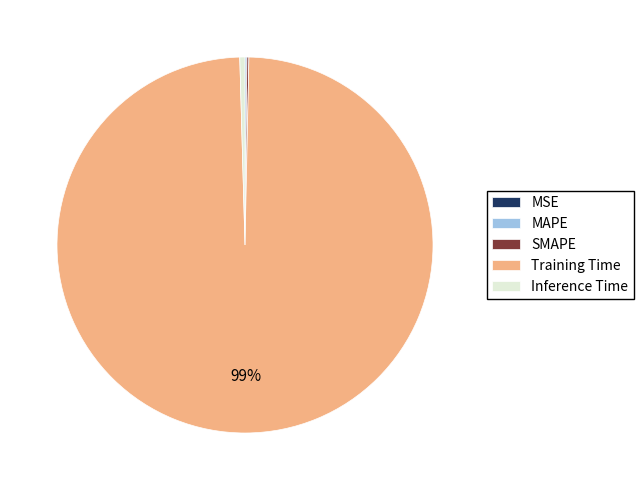

True or false: Inference Time accounts for 0% of the total.

True